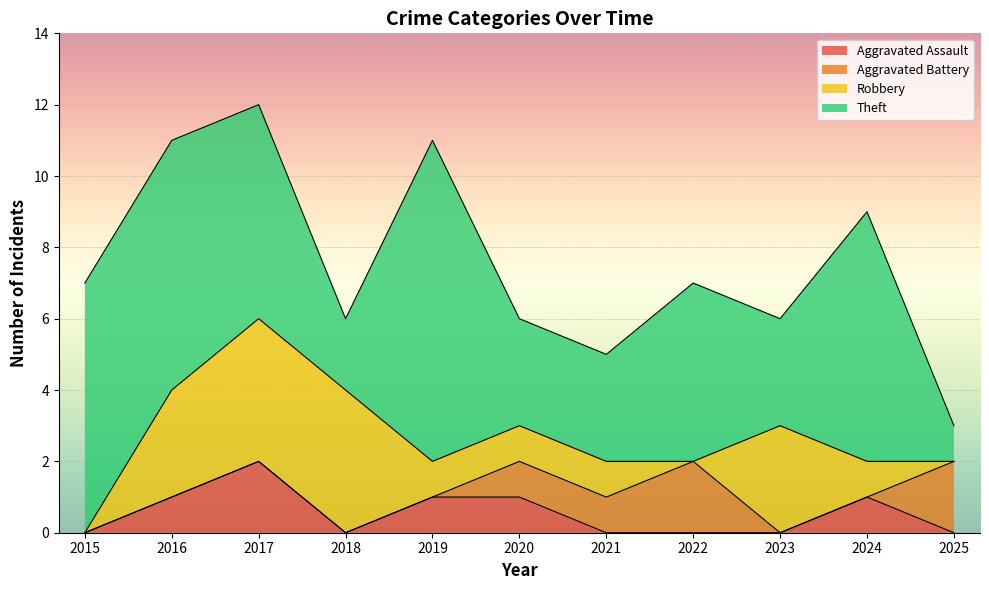

How many interior local peaks does the Theft series have?

3